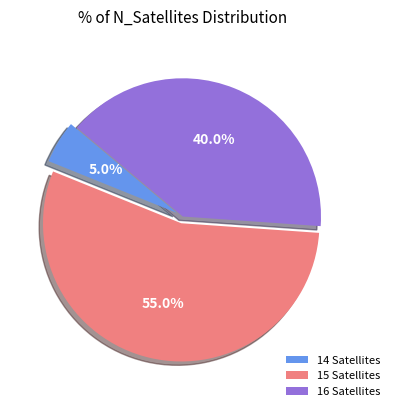

The 14 Satellites slice represents 17% of the pie. True or false?

False